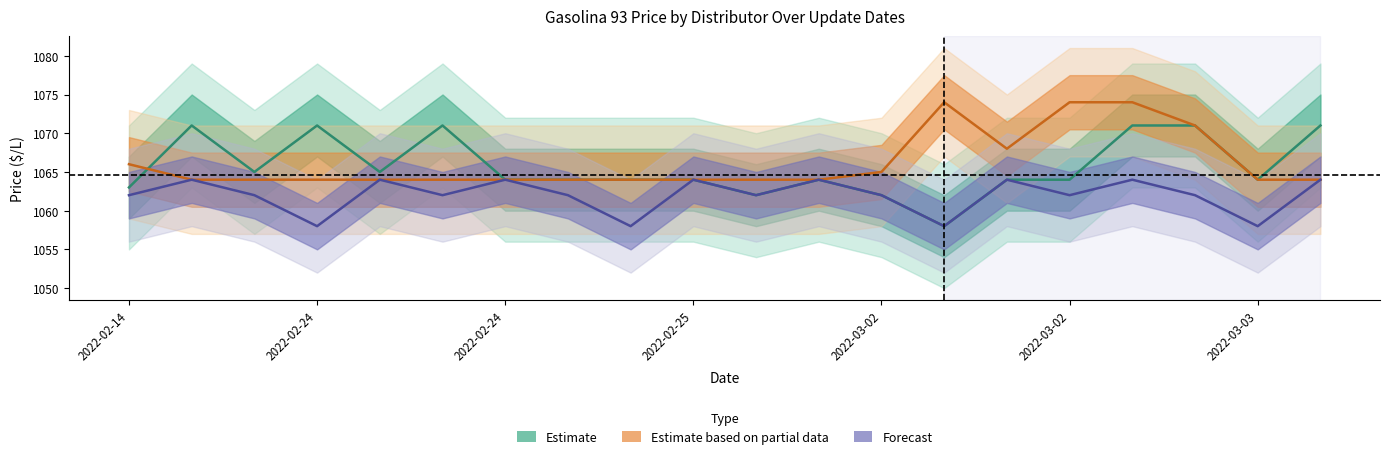

Count the Estimate based on partial data values in the range 1064 to 1068.

16